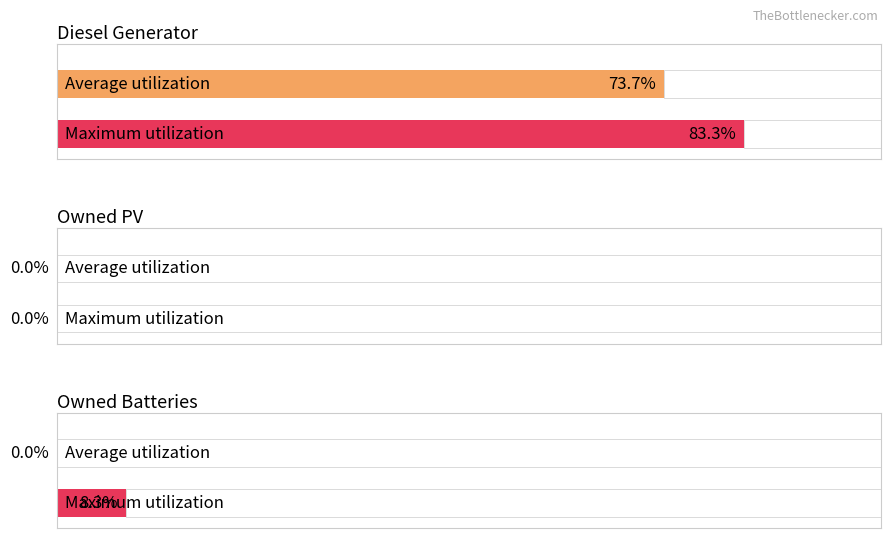

How many data points does each series have?

3